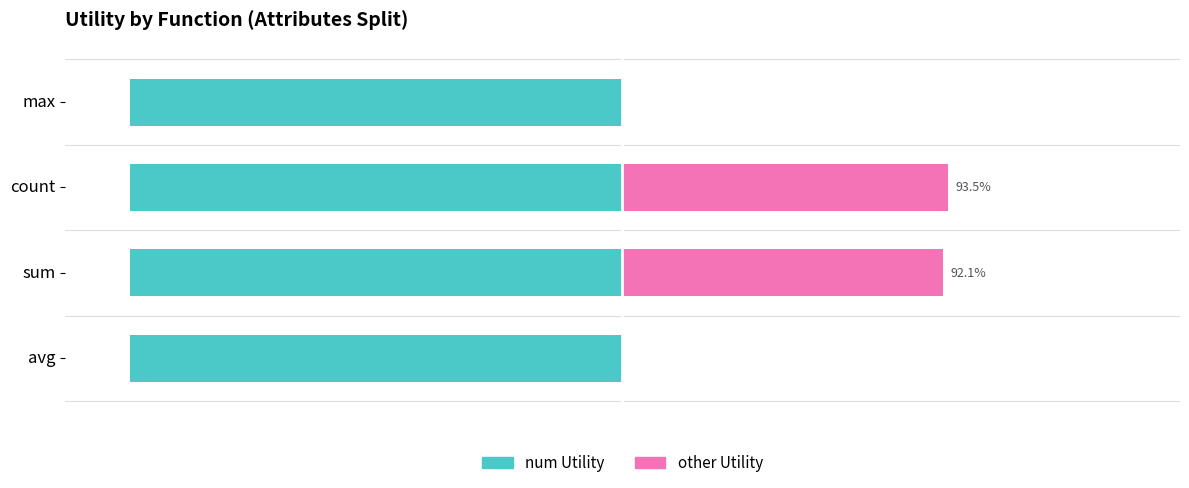

Is the value of num Utility at 1 greater than the value of other Utility at 0?

Yes